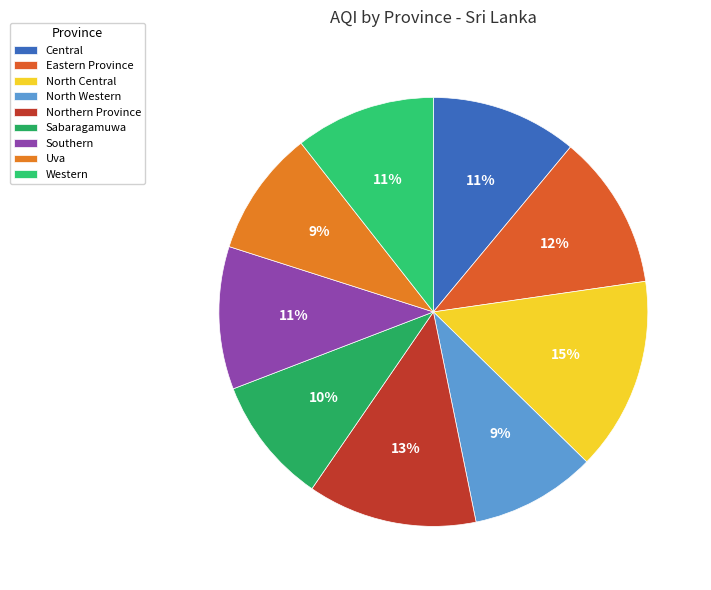

To the nearest percent, what percentage of the pie is Sabaragamuwa?

10%